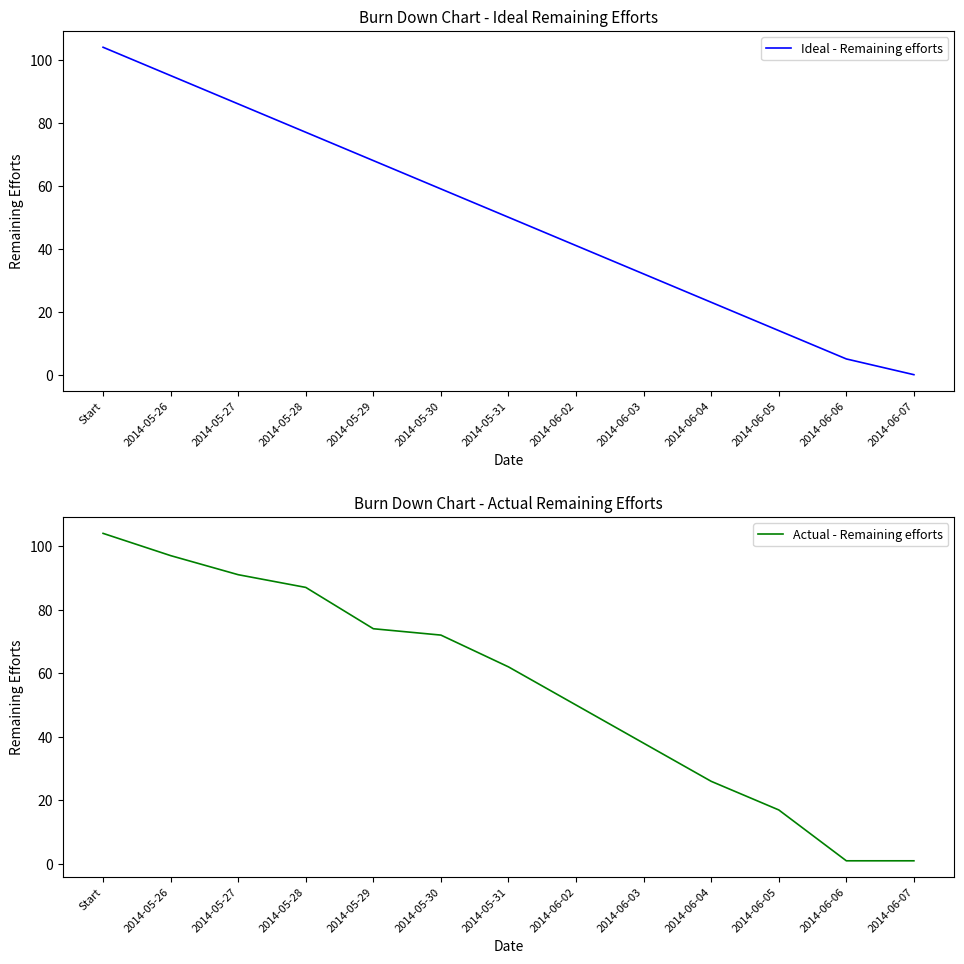

At which category is the sum across all series the highest?

Start